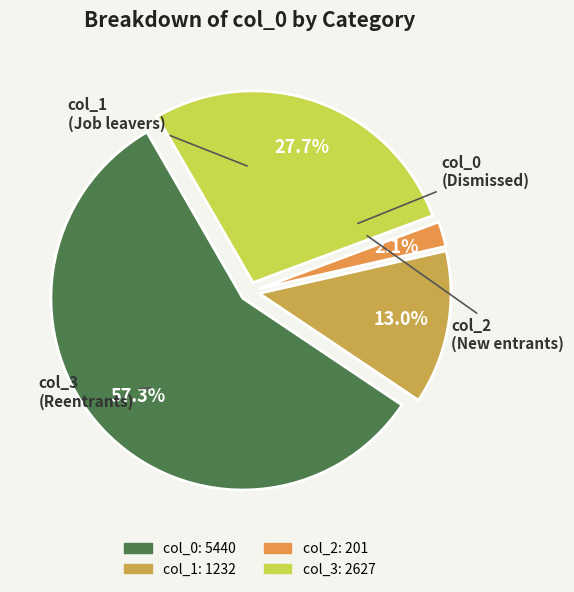

How many segments does this pie chart have?

4